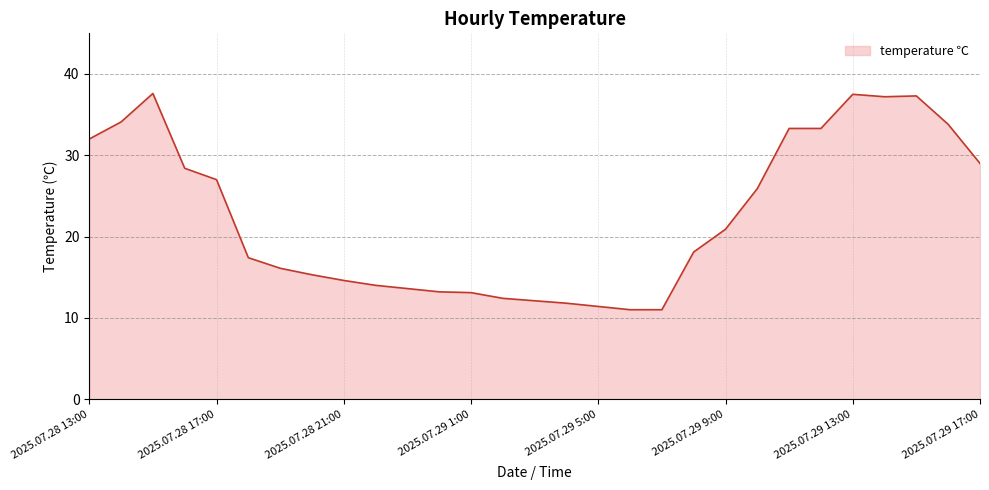

What is the difference between the maximum and minimum values?

26.6